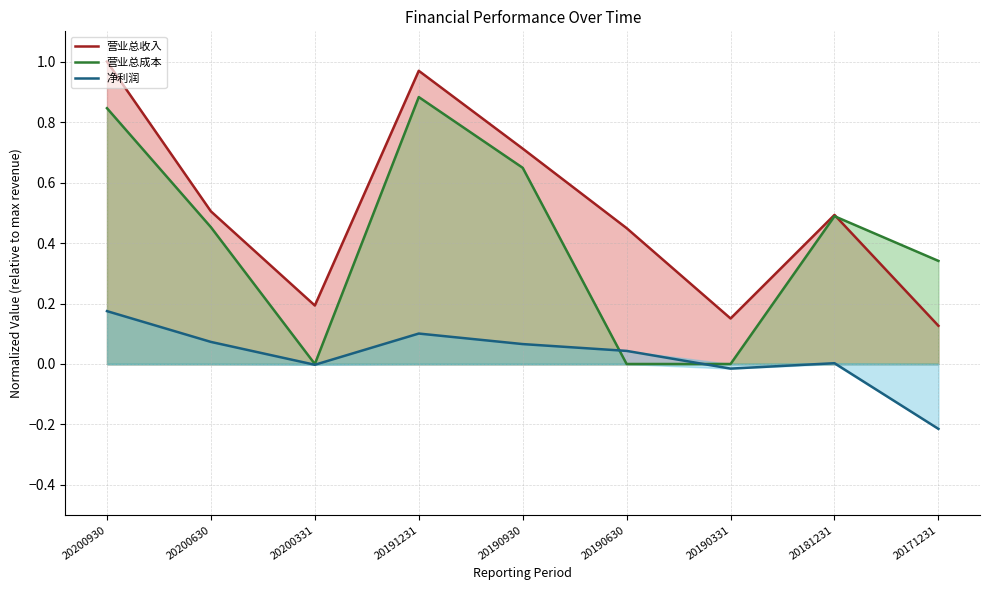

Which series has the largest range (max minus min)?

营业总成本